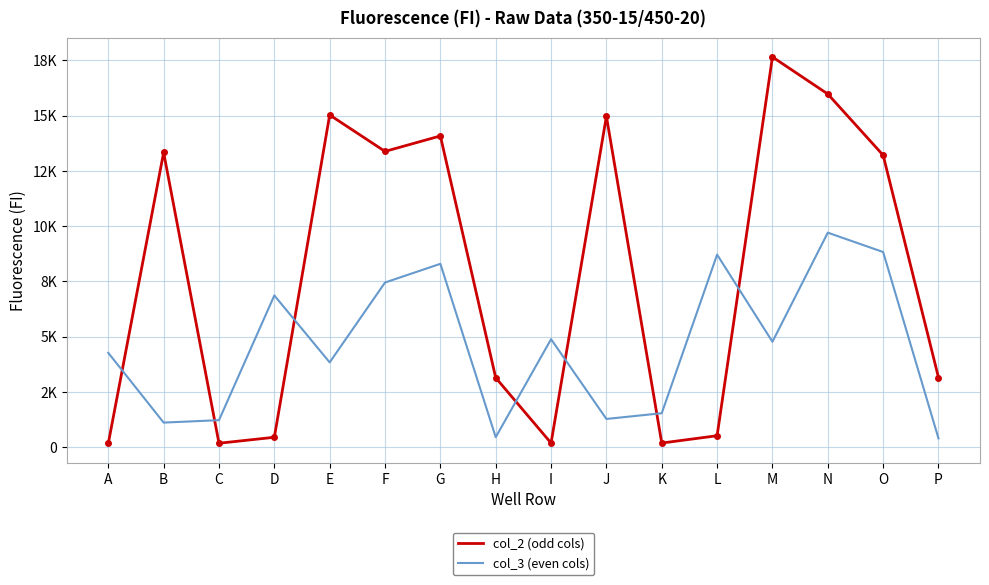

True or false: col_3 (even cols) has more than 1 points higher than both neighbors.

True